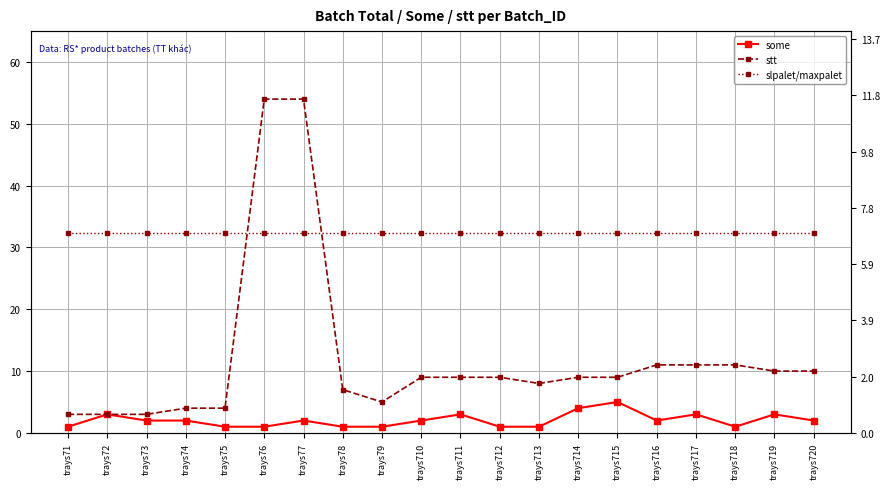

After their last crossing, which series has the higher values: slpalet/maxpalet or stt?

stt